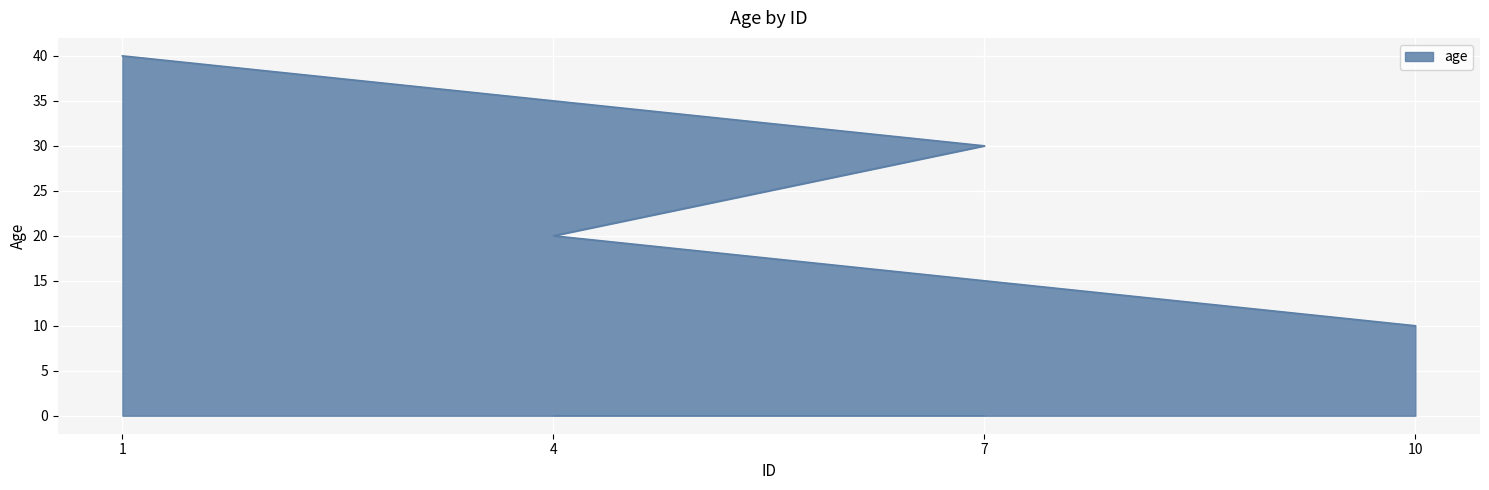

List the labels in order of value, smallest first.

10, 4, 7, 1